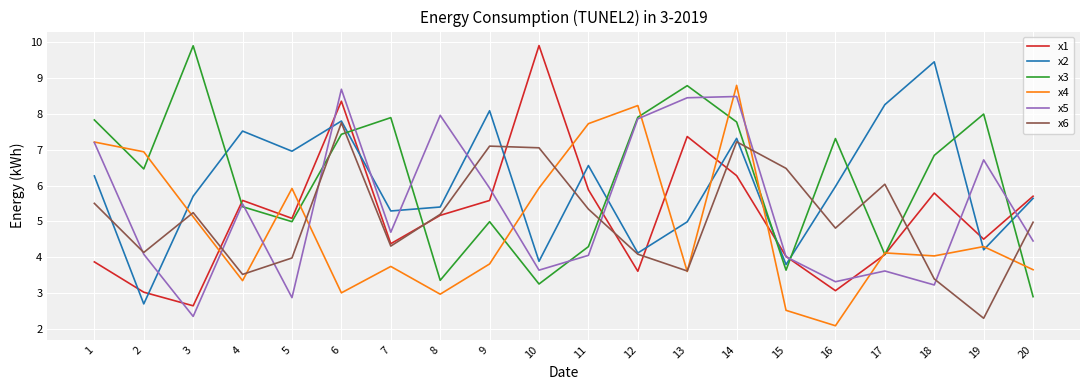

What is the total value across all series at 19?

30.0